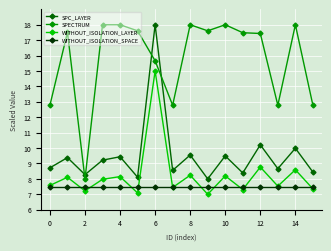

Does the chart have visible grid lines?

Yes